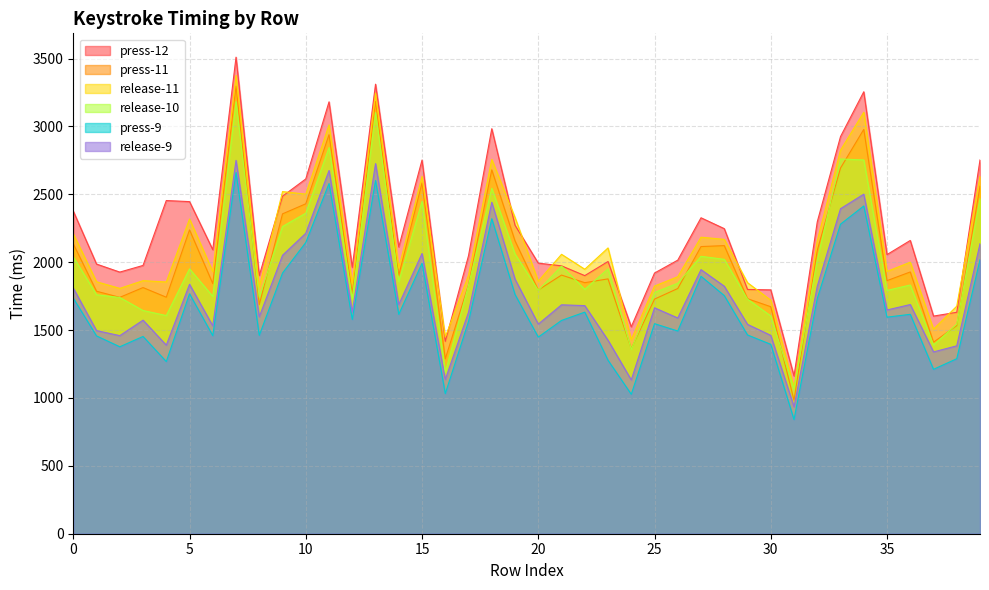

Reading left to right, extract all data points from this chart.

press-12: 2376	1986	1927	1976	2454	2446	2092	3510	1902	2486	2613	3181	1962	3311	2112	2752	1417	2048	2983	2272	1993	1973	1901	2005	1524	1920	2015	2327	2247	1799	1796	1162	2297	2925	3255	2056	2160	1603	1631	2753
press-11: 2135	1786	1741	1813	1742	2238	1842	3297	1687	2356	2430	2939	1769	3183	1904	2584	1288	1834	2680	2157	1795	1905	1849	1877	1363	1728	1806	2115	2122	1731	1672	983	2087	2693	2978	1864	1928	1411	1533	2560
release-11: 2209	1856	1807	1864	1854	2318	1931	3375	1818	2520	2501	3011	1841	3246	1957	2632	1449	1904	2757	2329	1860	2058	1948	2105	1430	1824	1893	2184	2168	1849	1720	1079	2159	2825	3104	1932	2000	1507	1676	2632
release-10: 2039	1760	1740	1644	1607	1951	1748	3182	1742	2263	2361	2844	1728	3103	1856	2448	1188	1831	2544	2060	1793	1971	1800	1951	1358	1777	1845	2043	2021	1728	1604	1067	2015	2760	2753	1792	1832	1390	1544	2468
press-9: 1735	1457	1377	1453	1268	1767	1459	2660	1461	1920	2145	2579	1578	2602	1616	1992	1032	1563	2320	1762	1448	1571	1632	1278	1027	1547	1493	1896	1754	1464	1395	841	1732	2280	2414	1595	1616	1211	1289	2018
release-9: 1809	1496	1459	1573	1389	1837	1531	2750	1598	2051	2213	2675	1633	2726	1688	2064	1136	1632	2441	1875	1544	1686	1680	1425	1133	1664	1589	1945	1823	1542	1461	935	1823	2394	2501	1648	1688	1339	1384	2136